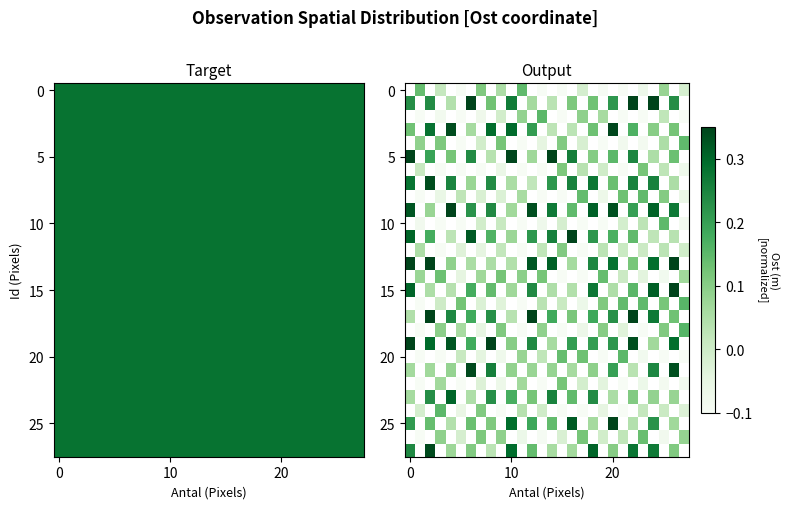

How many data points does each series have?

28